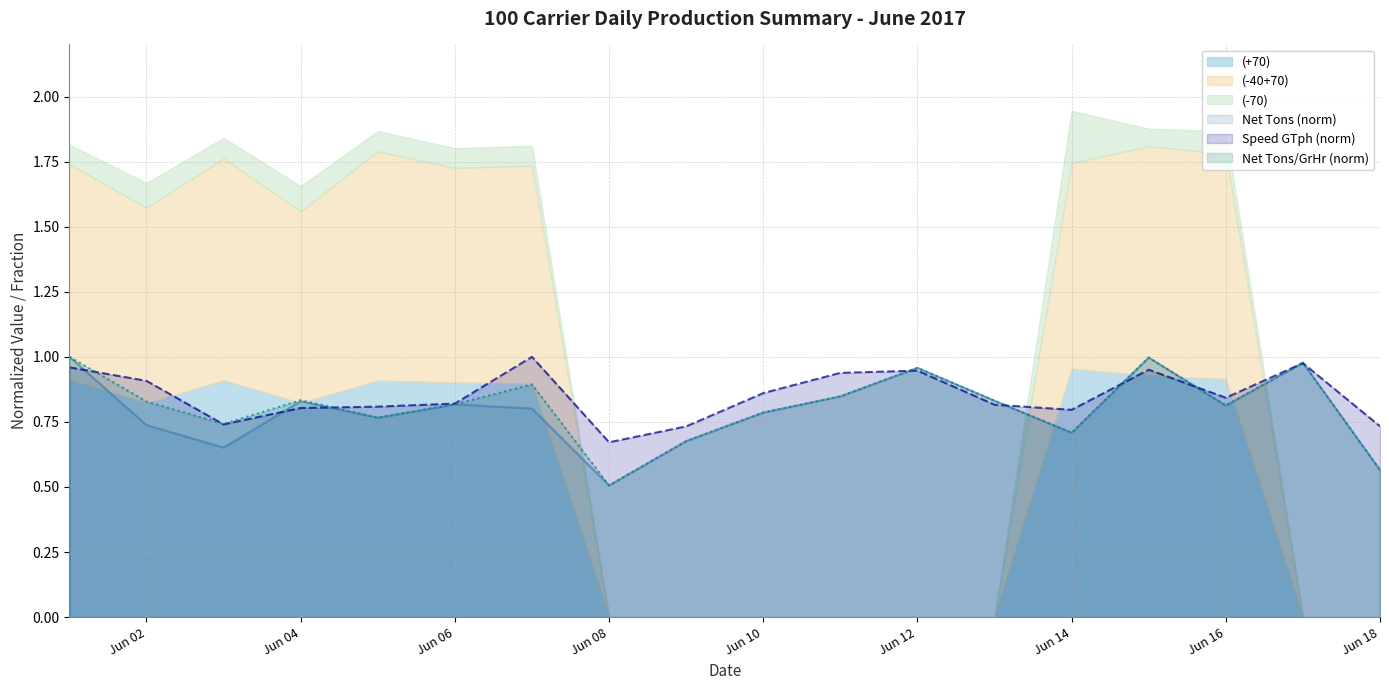

What is the value of the Net Tons per Gr hour point at the 1st from the left?

1.0